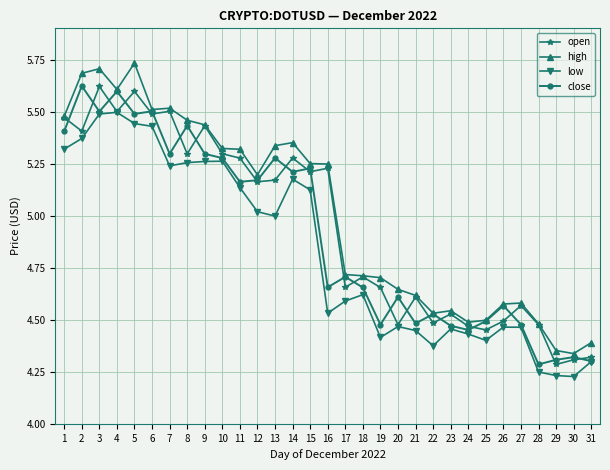

At which category does close reach its first local peak?

2